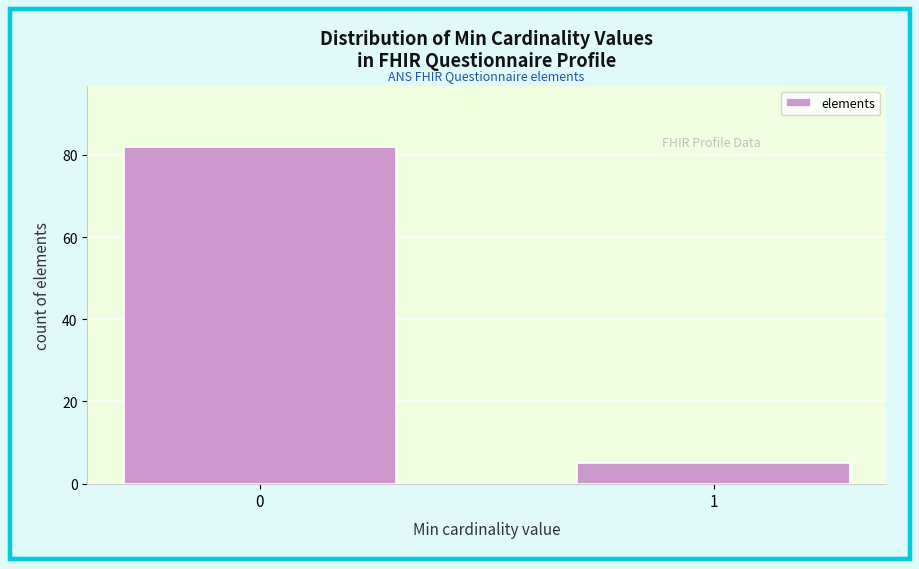

Reading left to right, list all the values displayed in this chart.

82	5